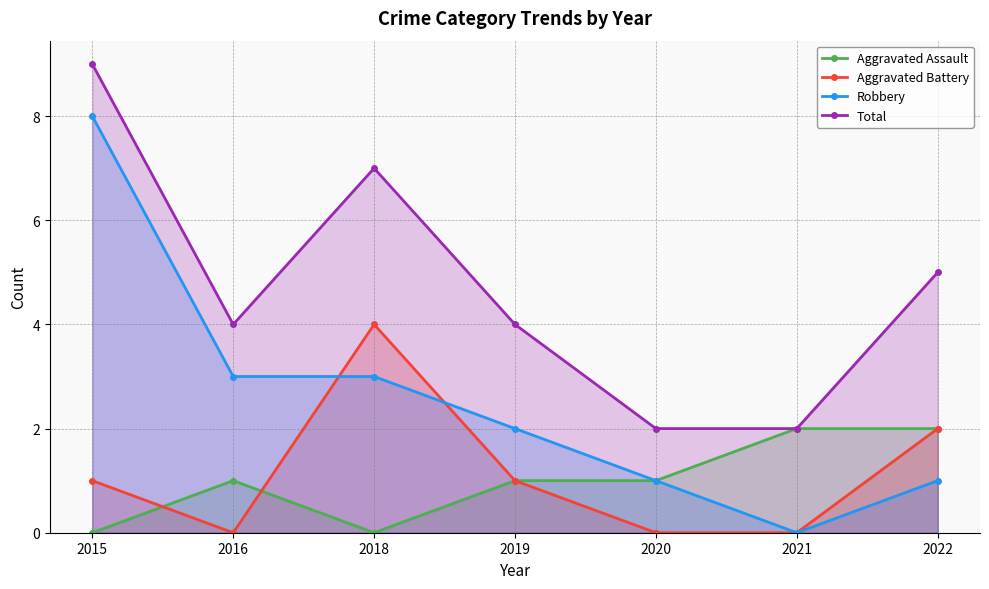

What is the difference between the Robbery values at 2016 and 2021?

3